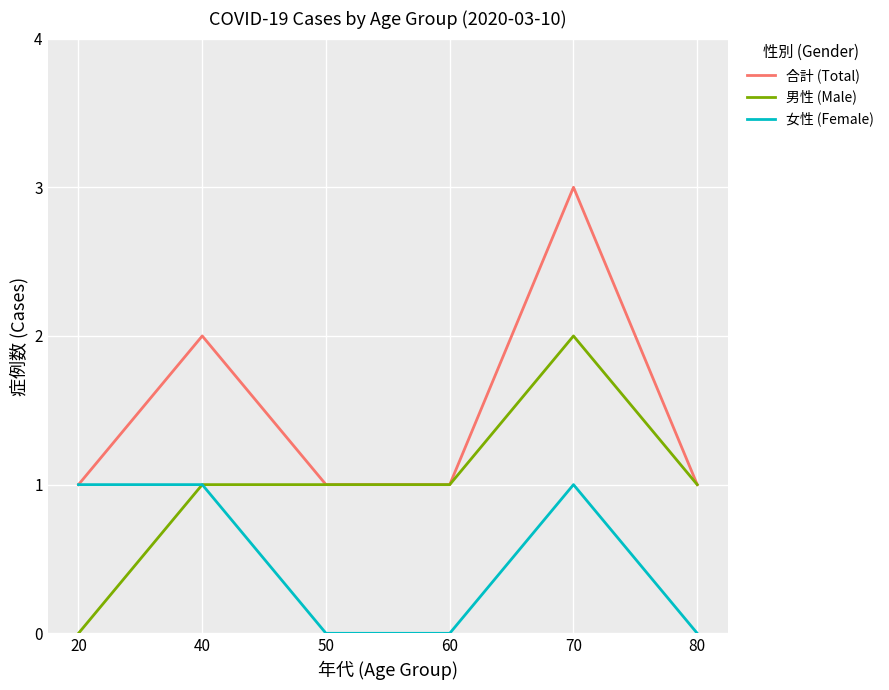

At which label does 合計 (Total) reach its peak?

70